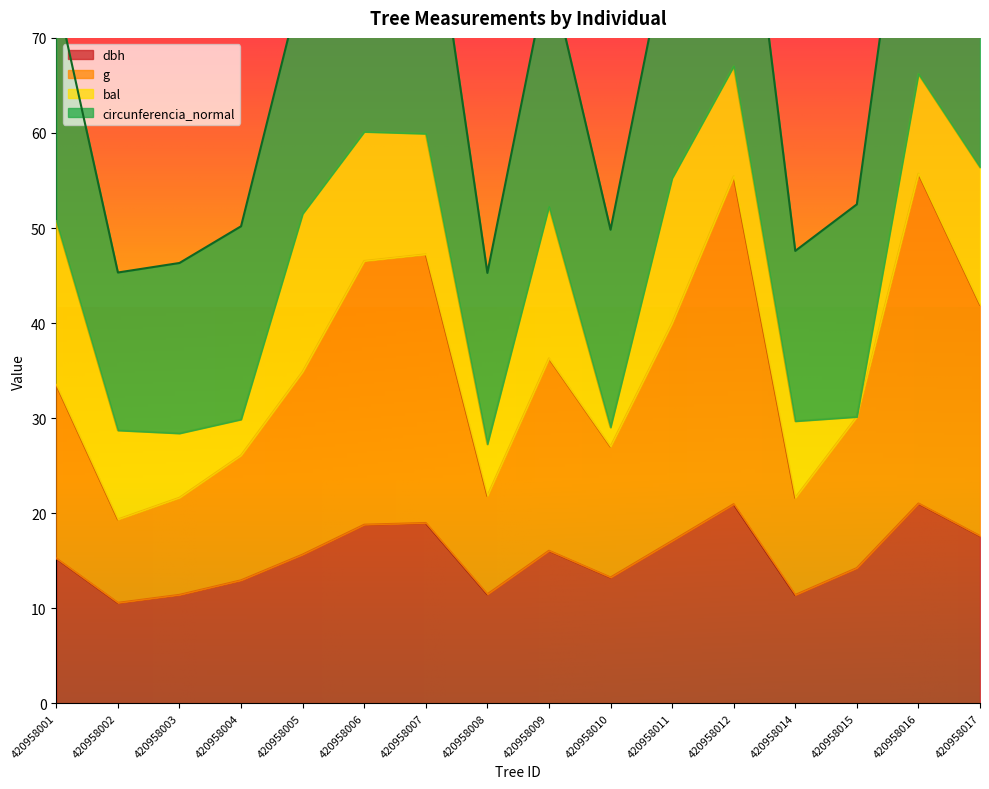

What is the value of the dbh point at the 16th from the left?

17.6